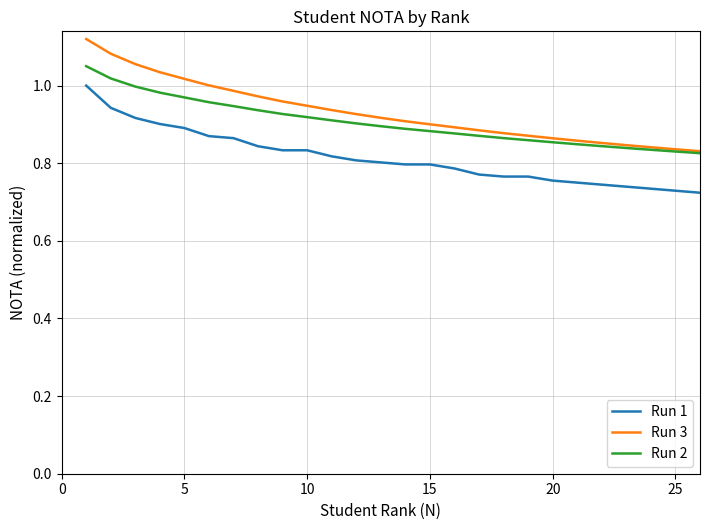

Which series has the widest spread of values?

Run 3